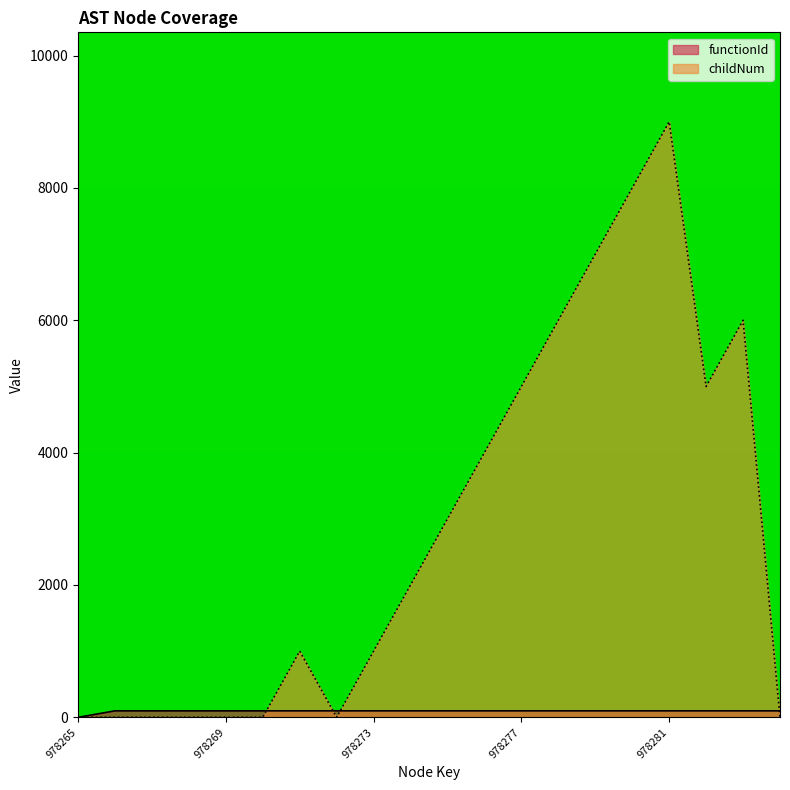

Where is functionId nearest to the value 48?

978265